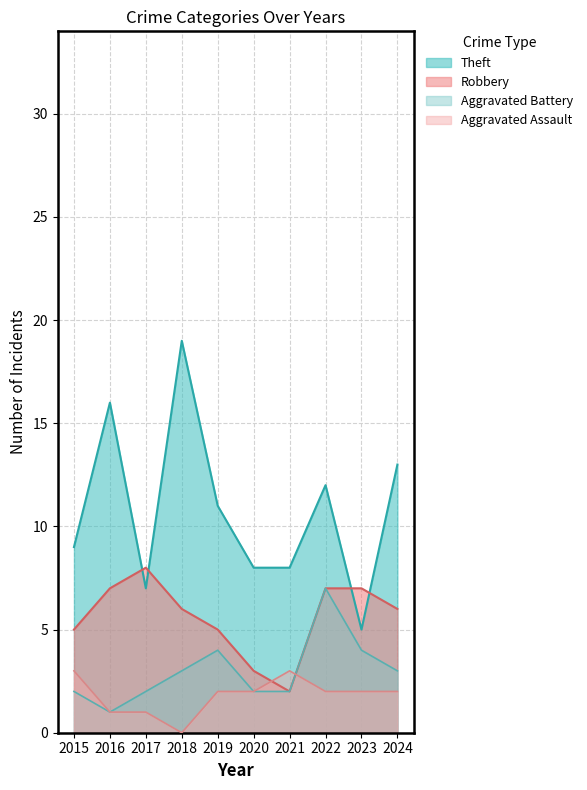

At which category is the sum across all series the highest?

2018